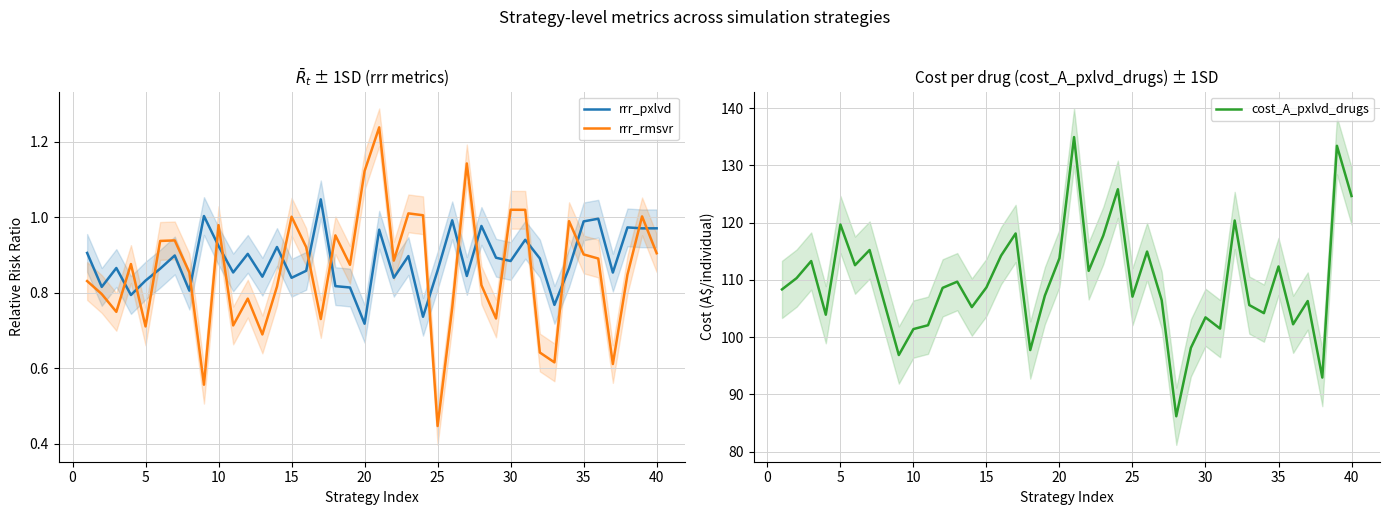

What is the maximum value for cost_A_pxlvd_drugs?

135.0